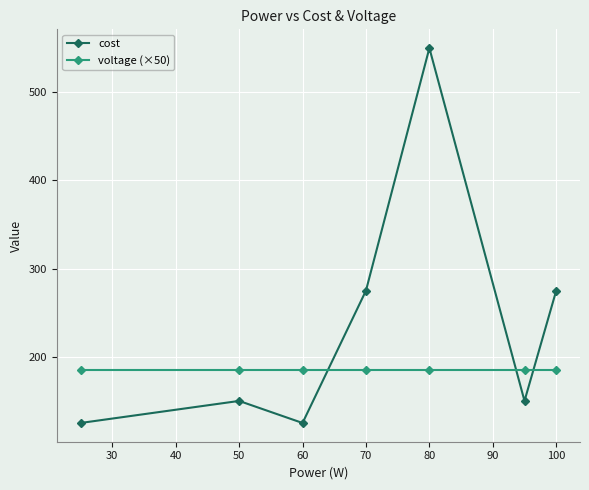

How many values in the cost series are below 150?

2